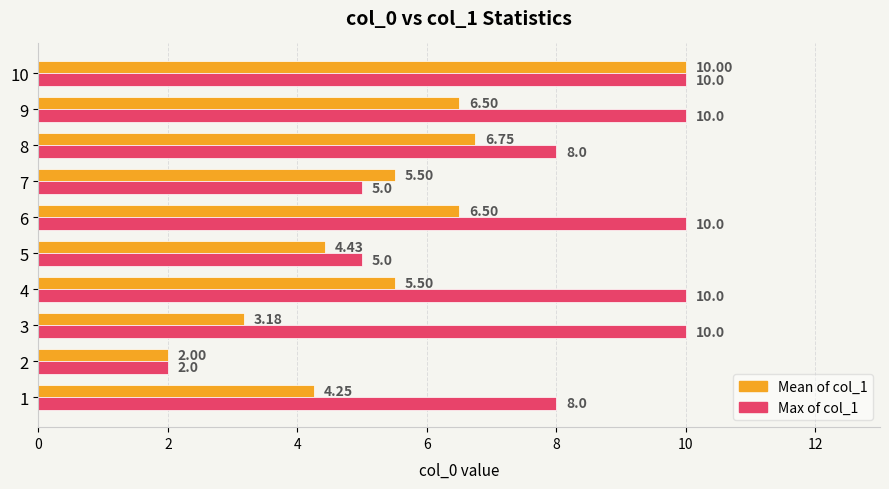

What is the difference between the Max of col_1 values at 2 and 10?

8.0